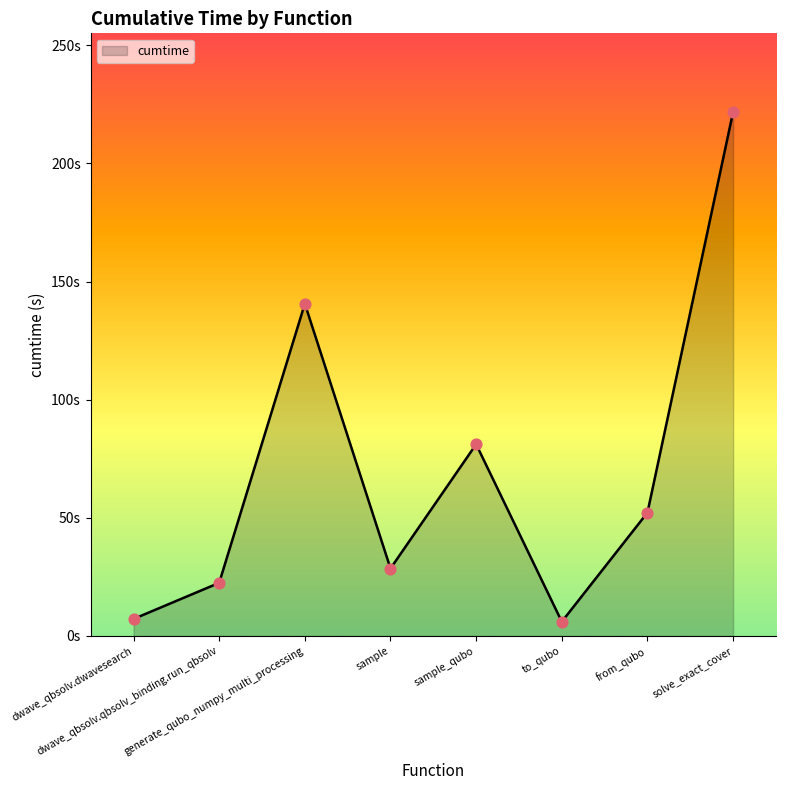

What is the ratio of the value at sample_qubo to the value at sample?

2.8